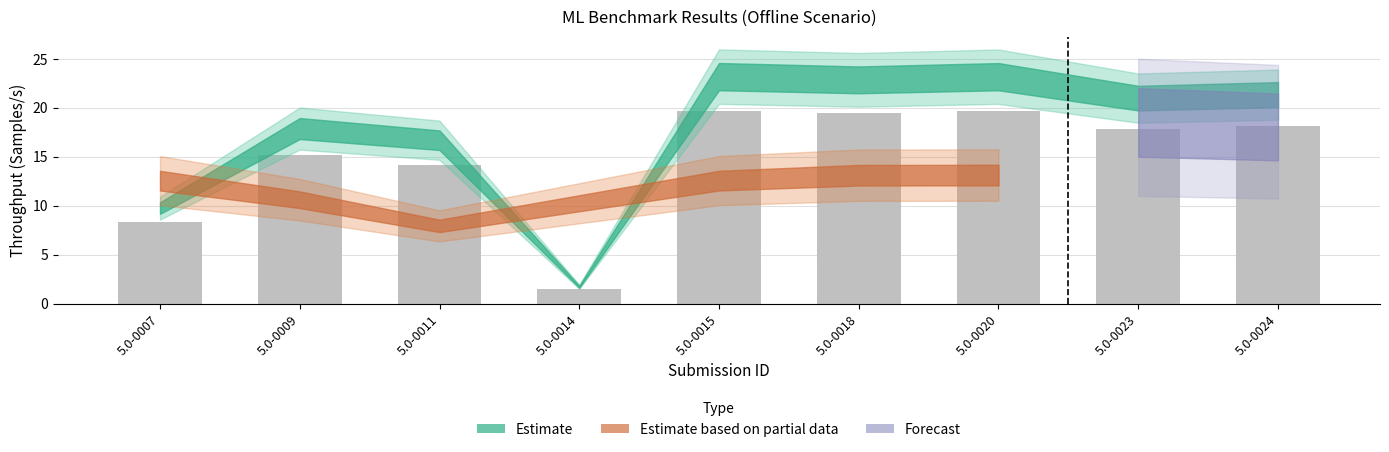

The chart shows a value of 25.0 at 5.0-0023. True or false?

False